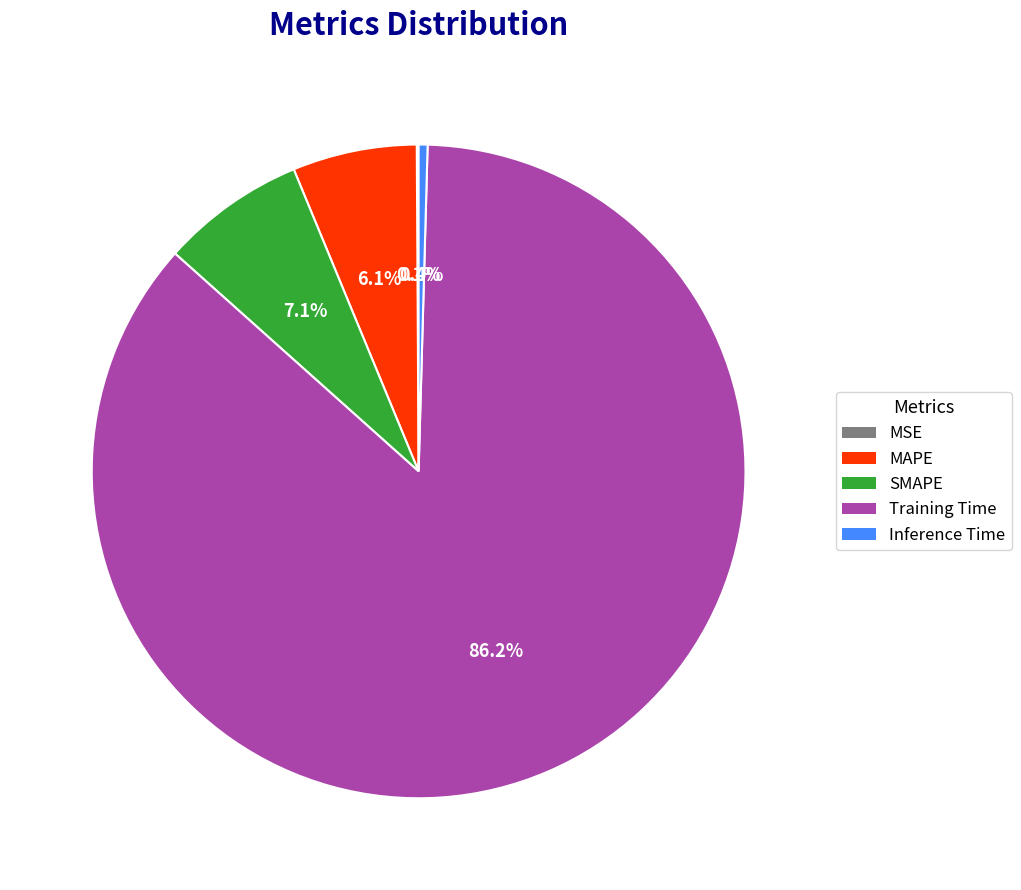

To the nearest percent, what is the difference between the Inference Time and SMAPE slice percentages?

7%